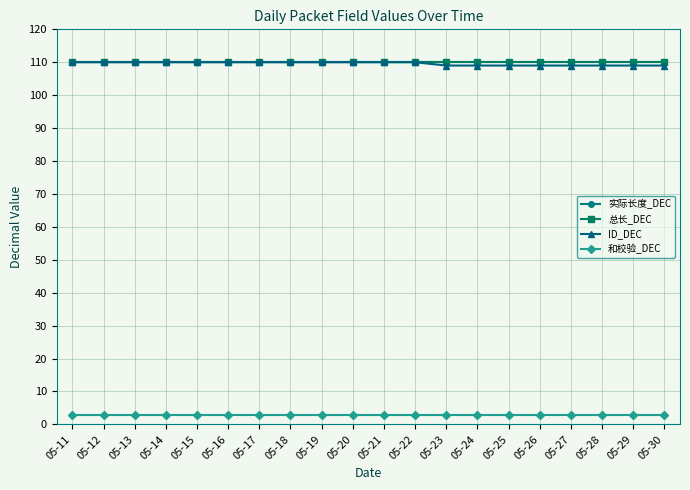

Is the value of 总长_DEC at 05-13 greater than the value of 实际长度_DEC at 05-11?

No